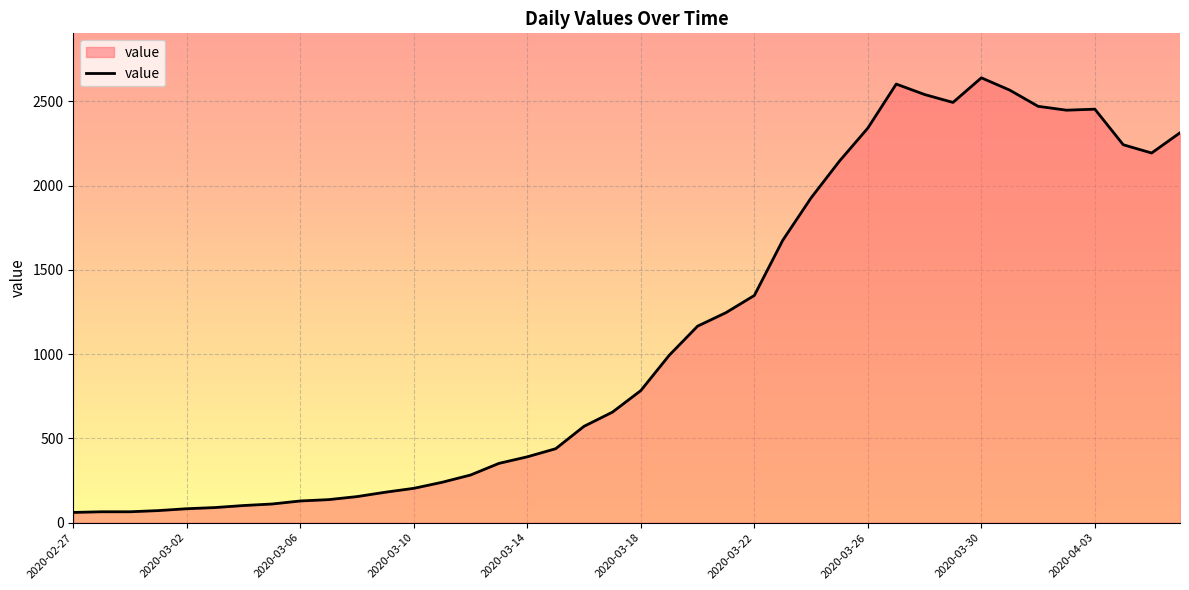

What is the maximum value shown in the chart?

2639